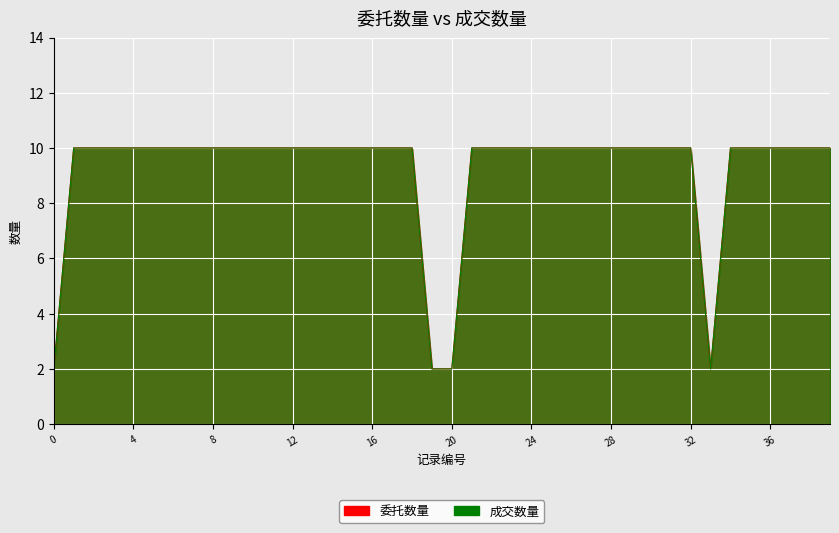

What is the total value across all series at 35?

20